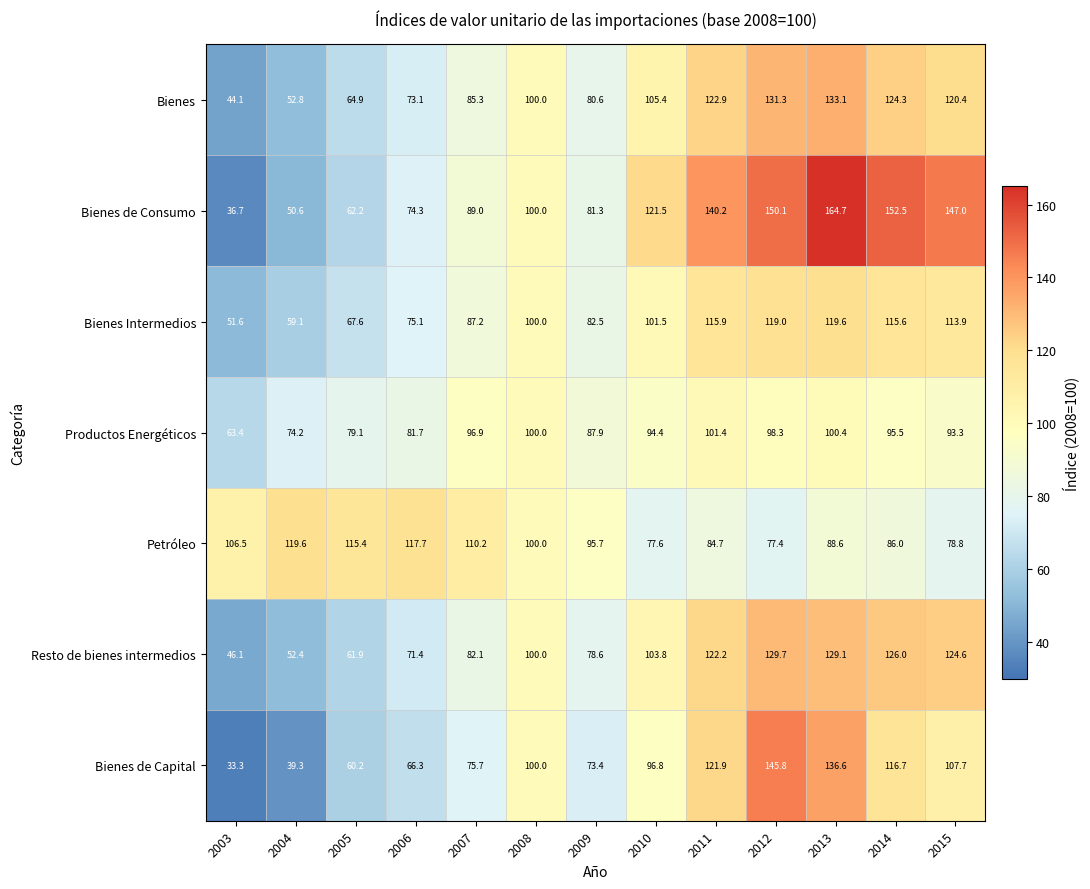

Rank the series at 2014 from lowest to highest value.

Petróleo, Productos Energéticos, Bienes Intermedios, Bienes de Capital, Bienes, Resto de bienes intermedios, Bienes de Consumo